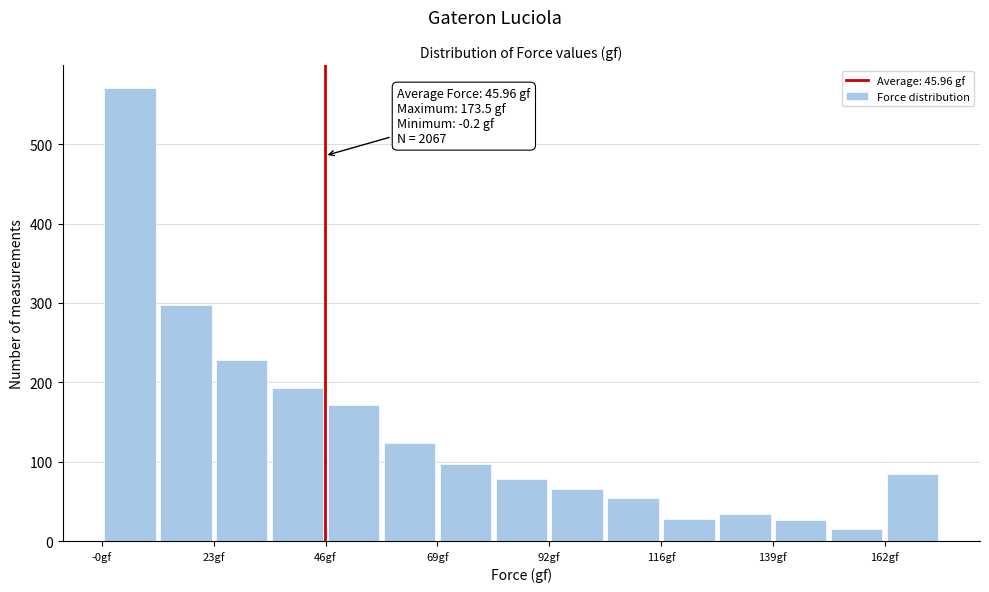

Around what value on the x-axis is the tallest bar? Give the approximate position of its centre, as read against the axis.

5